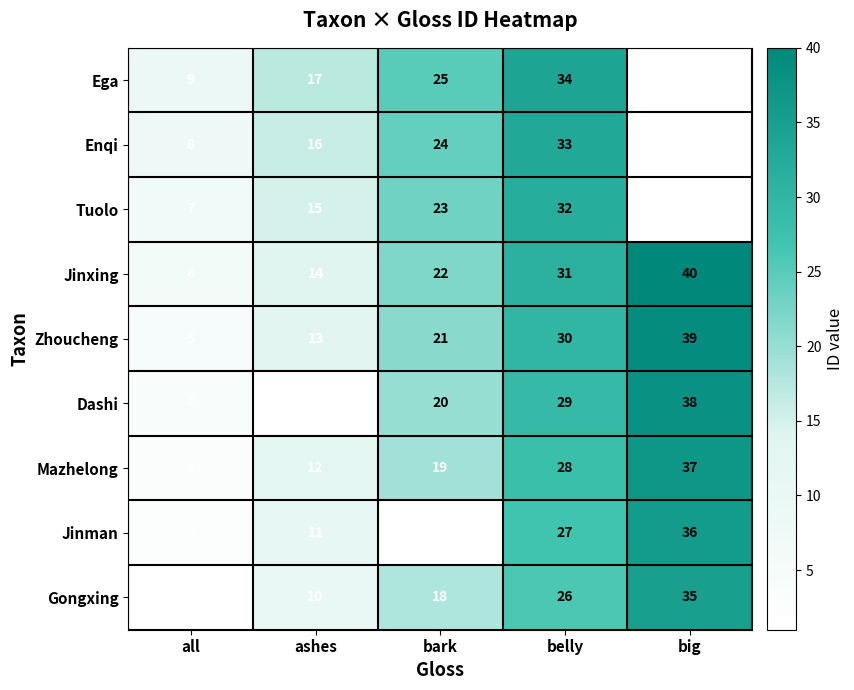

What is the difference between the second highest and minimum values in the Gongxing series?

25